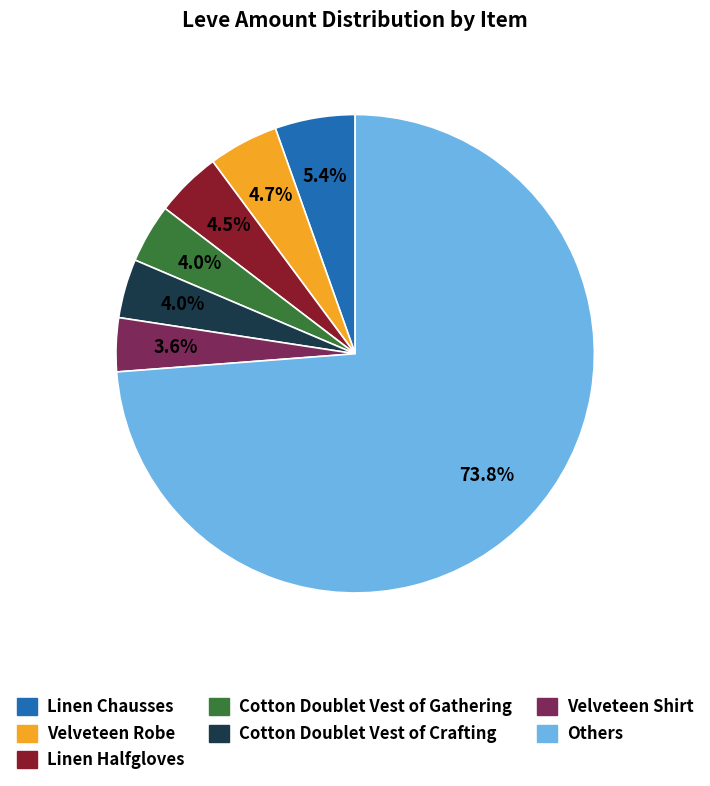

Does any single category account for the majority?

Yes